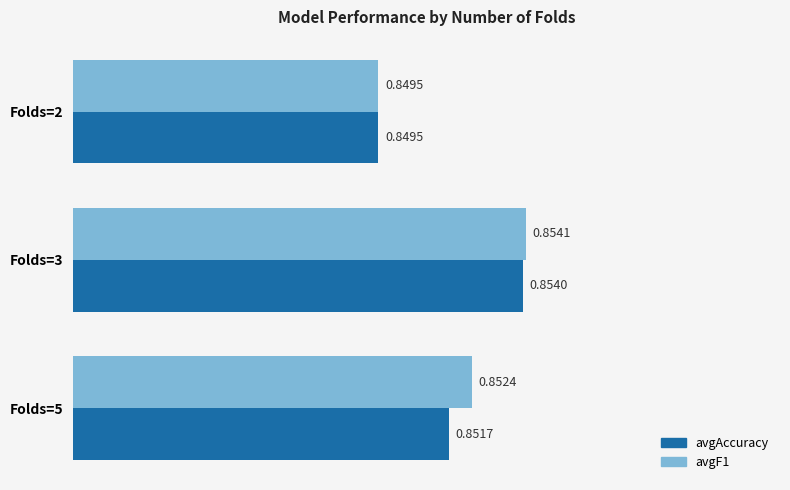

Which series has the largest total across all categories?

avgF1